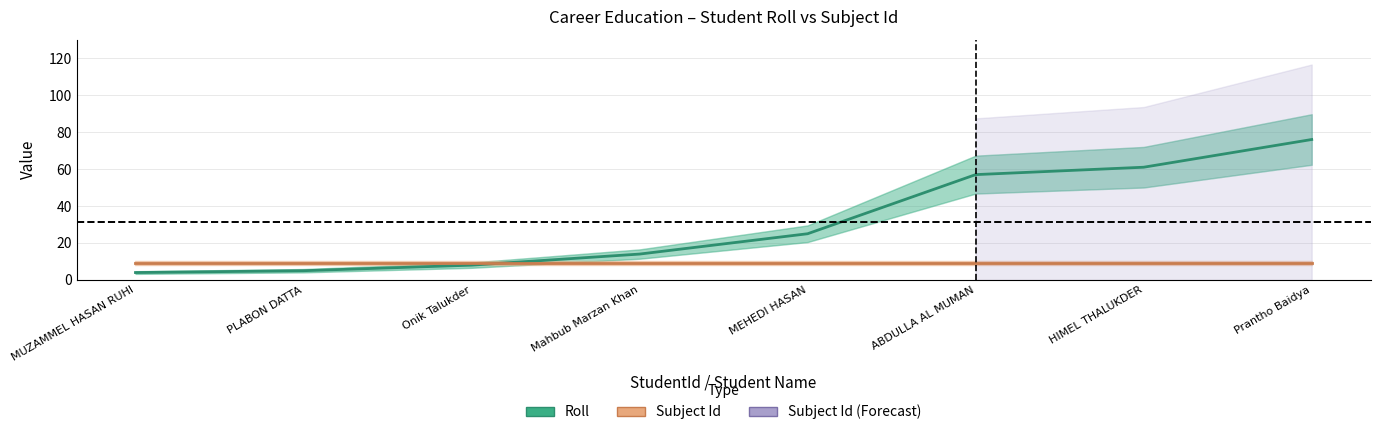

Between MUZAMMEL HASAN RUHI and Mahbub Marzan Khan, which series saw the biggest shift?

Roll